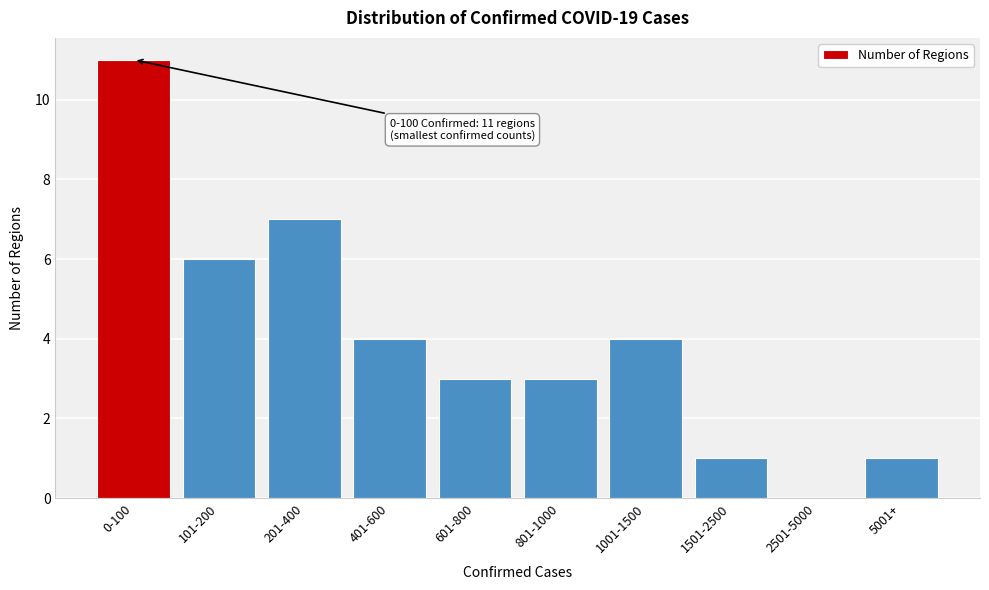

Reading left to right, list all the values displayed in this chart.

0-100=11	101-200=6	201-400=7	401-600=4	601-800=3	801-1000=3	1001-1500=4	1501-2500=1	2501-5000=0	5001+=1